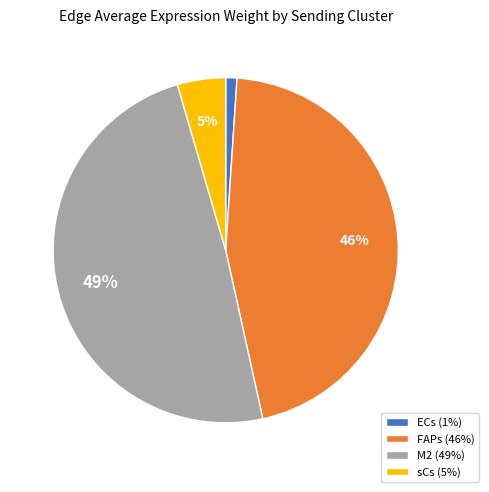

Is M2 the majority of the pie?

No